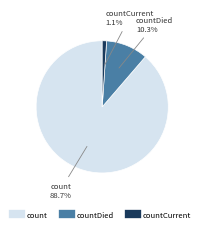

Is there any slice that represents more than half of the pie?

Yes